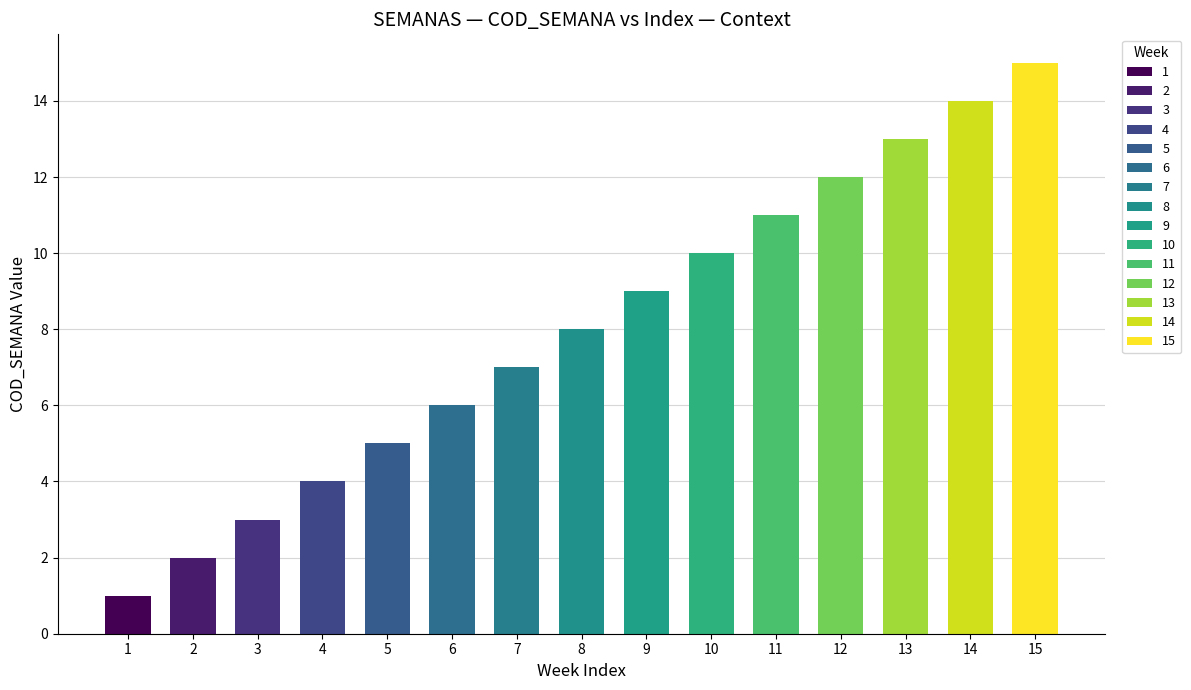

At which category does the chart reach its minimum across all series?

1